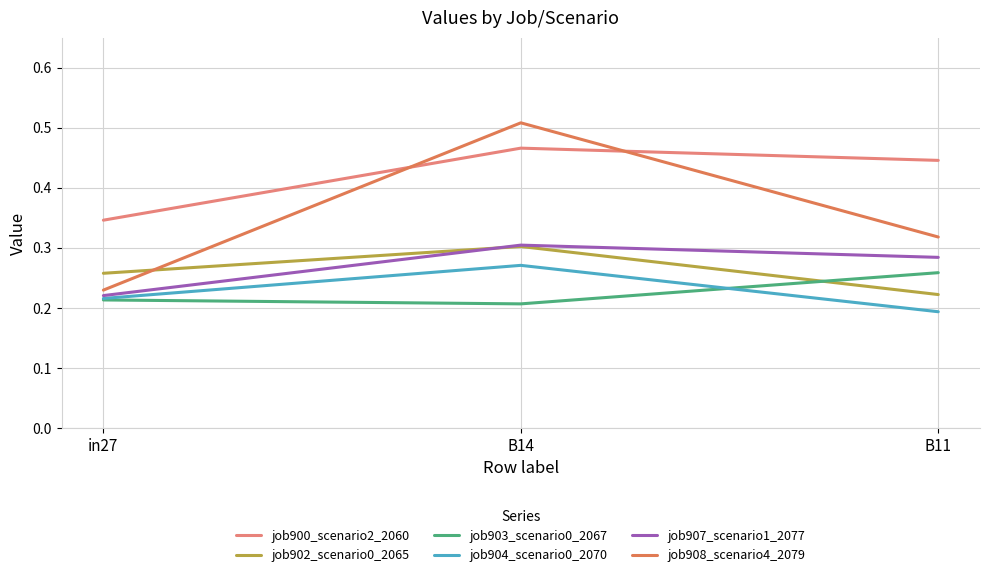

List the labels in order of job907_scenario1_2077 value, smallest first.

in27, B11, B14